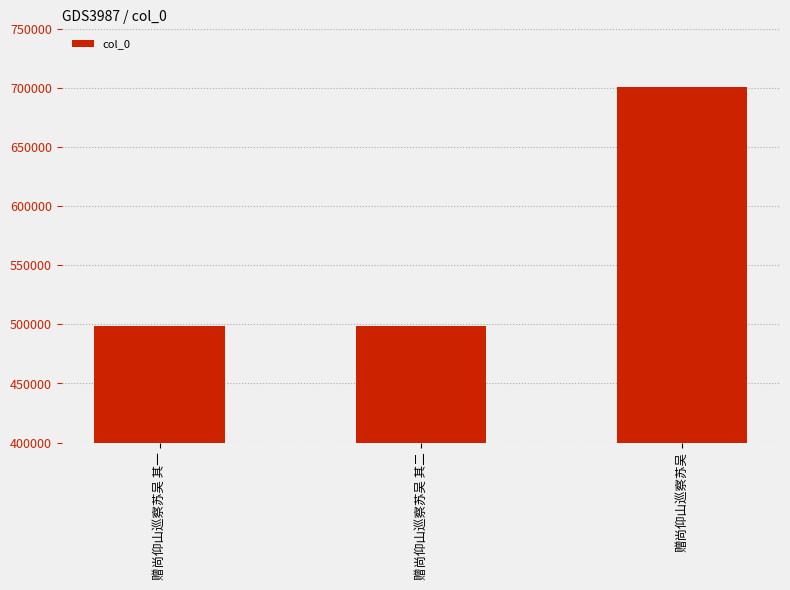

What is the greatest value displayed?

701403